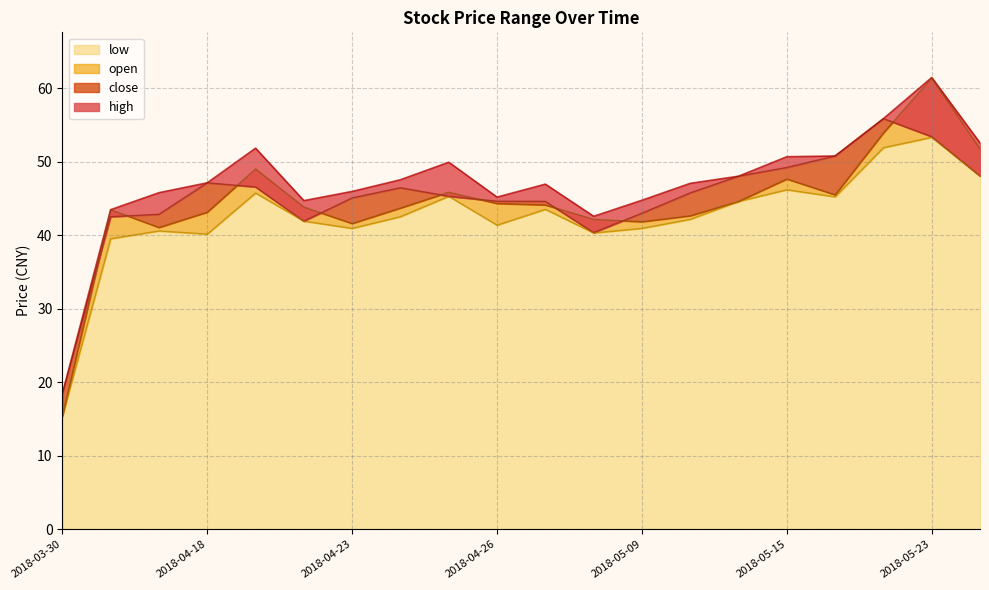

Rank the series at 2018-04-20 from lowest to highest value.

close, low, open, high